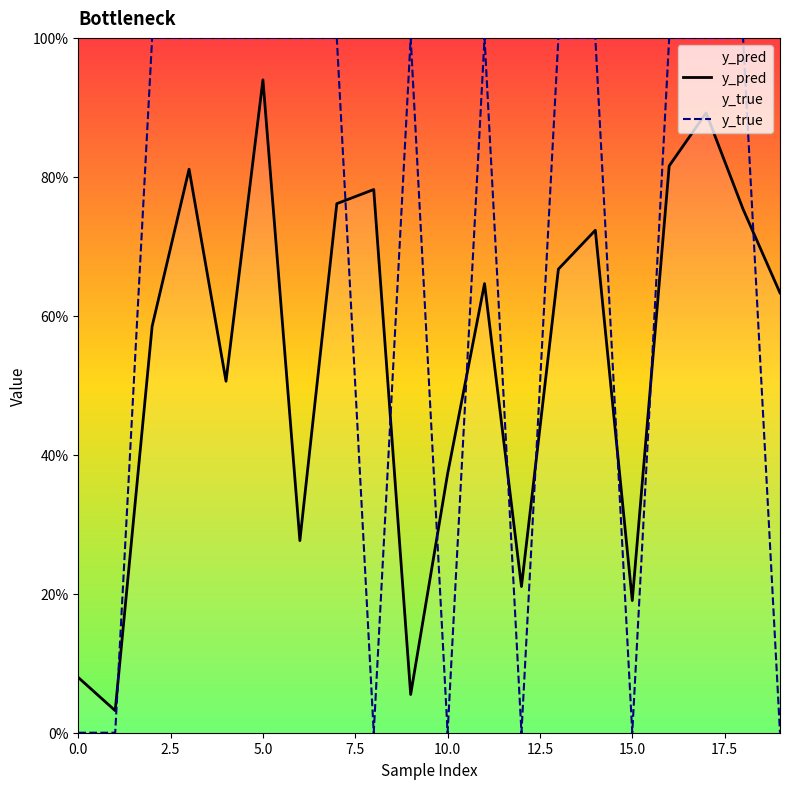

After their last crossing, which series has the higher values: y_true or y_pred?

y_pred